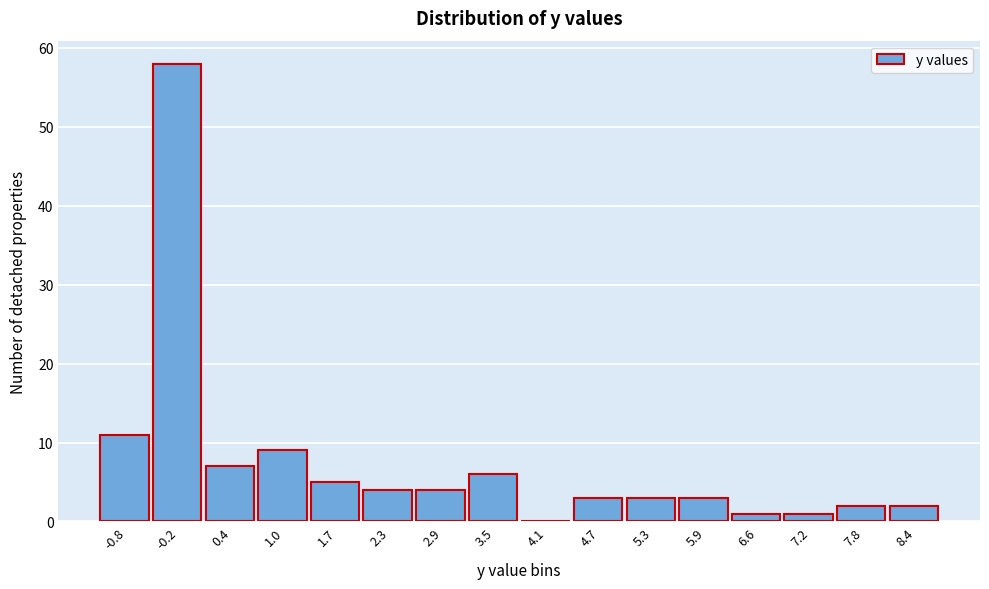

Reading left to right, what are all the values shown in this chart?

-0.8=11	-0.2=58	0.4=7	1.0=9	1.7=5	2.3=4	2.9=4	3.5=6	4.1=0	4.7=3	5.3=3	5.9=3	6.6=1	7.2=1	7.8=2	8.4=2